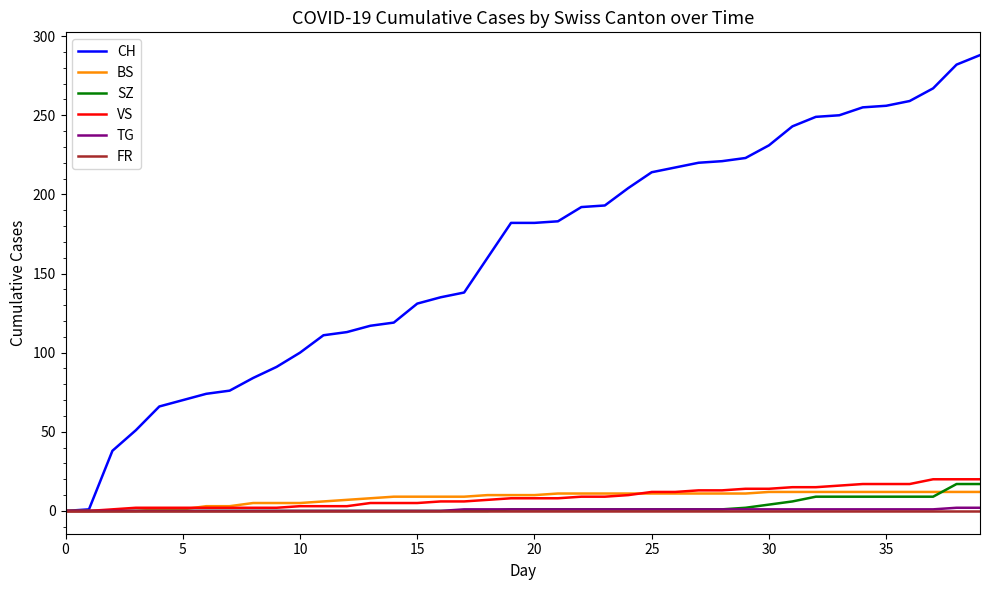

What is the greatest value displayed?

288